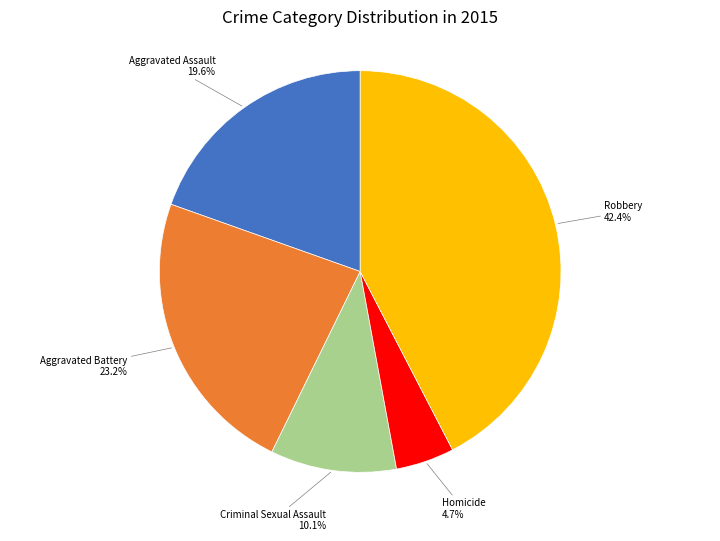

Does any single category account for the majority?

No